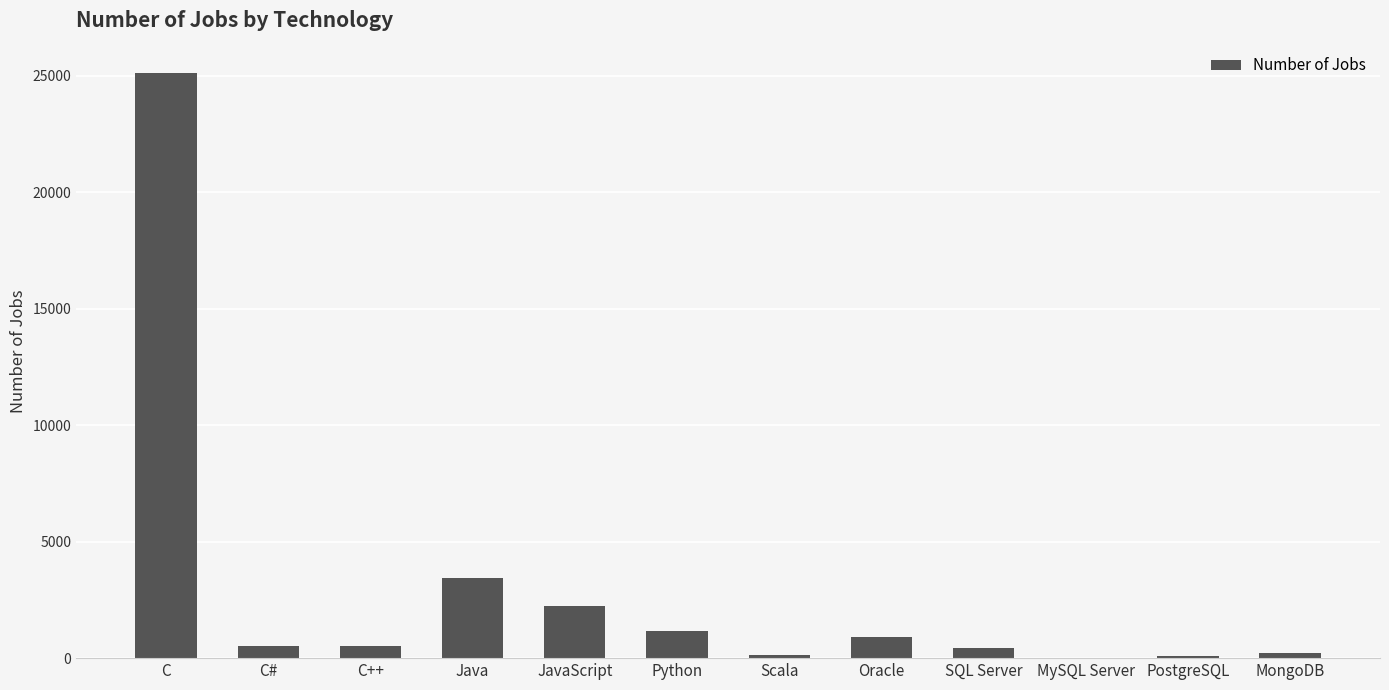

What is the sum of the values at MongoDB and Scala?

346